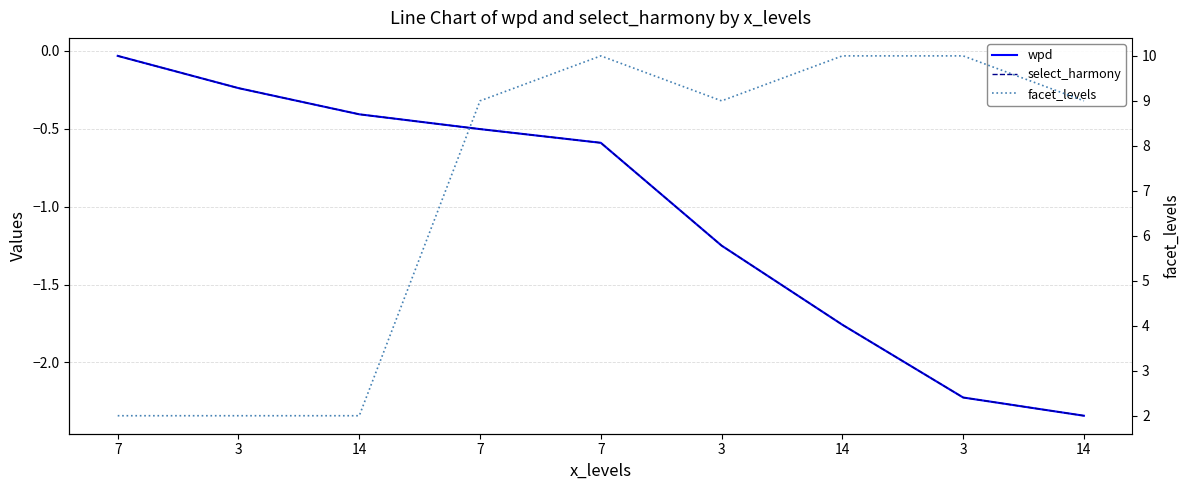

True or false: select_harmony and wpd intersect in this chart.

False